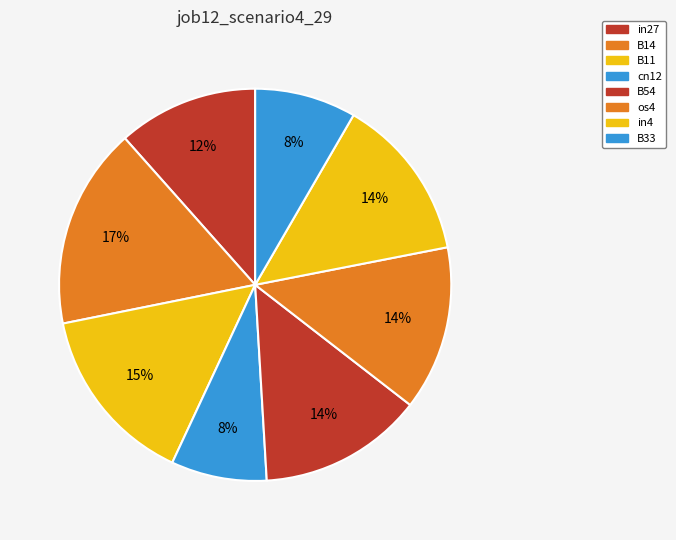

To the nearest percent, what is the average slice percentage?

12%